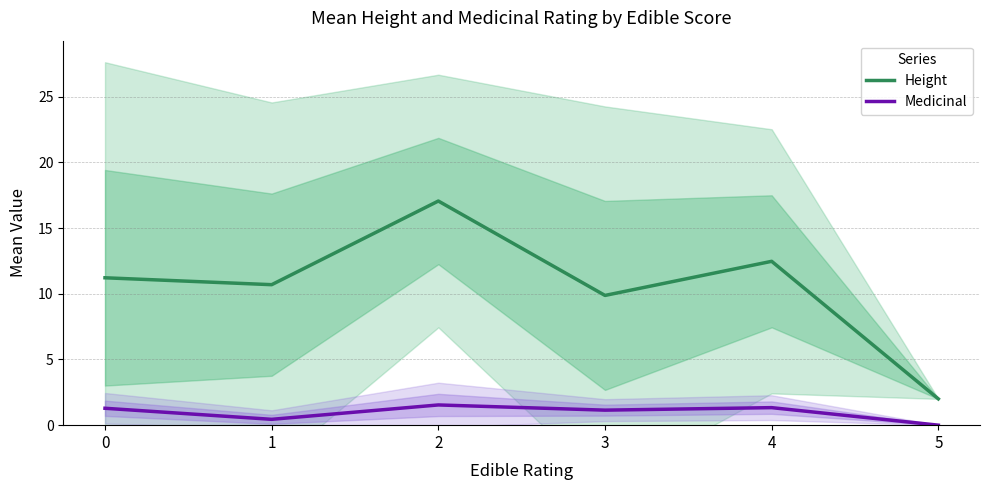

Is the value of Medicinal at 1 greater than the value of Height at 1?

No